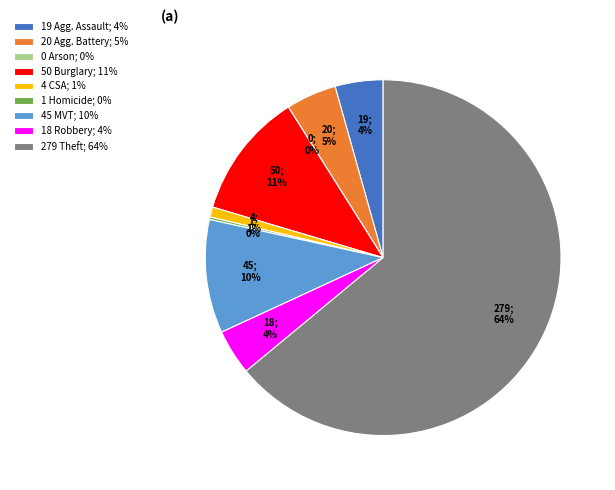

What portion of the pie excludes Robbery?

95.9%